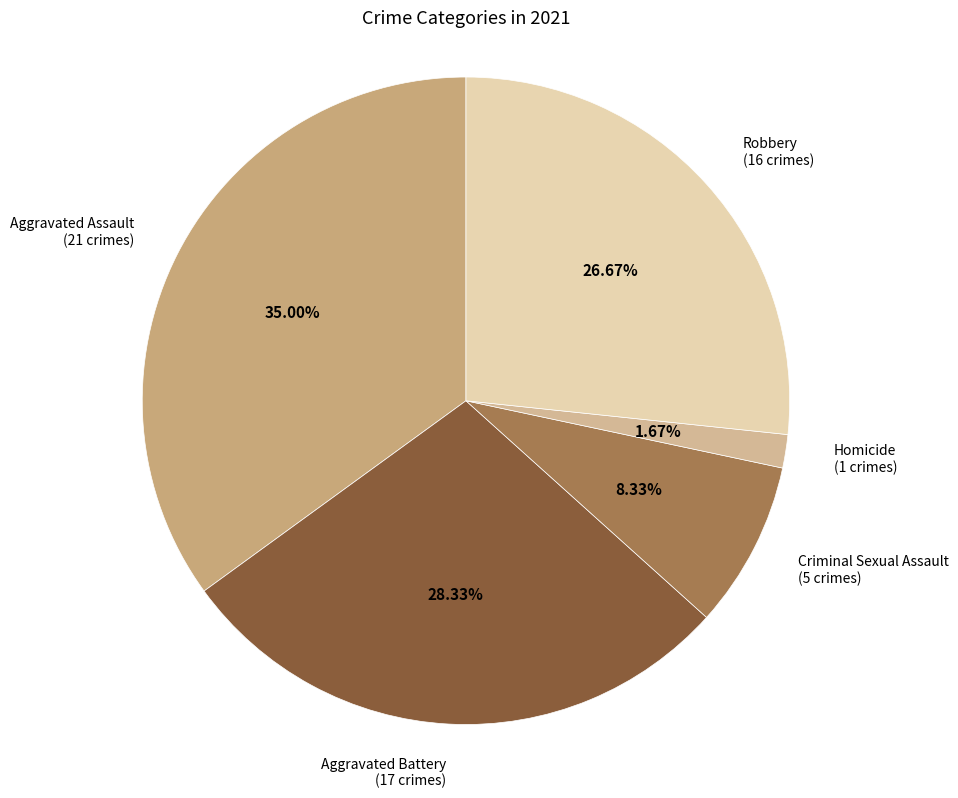

How many slices are in this pie chart?

5